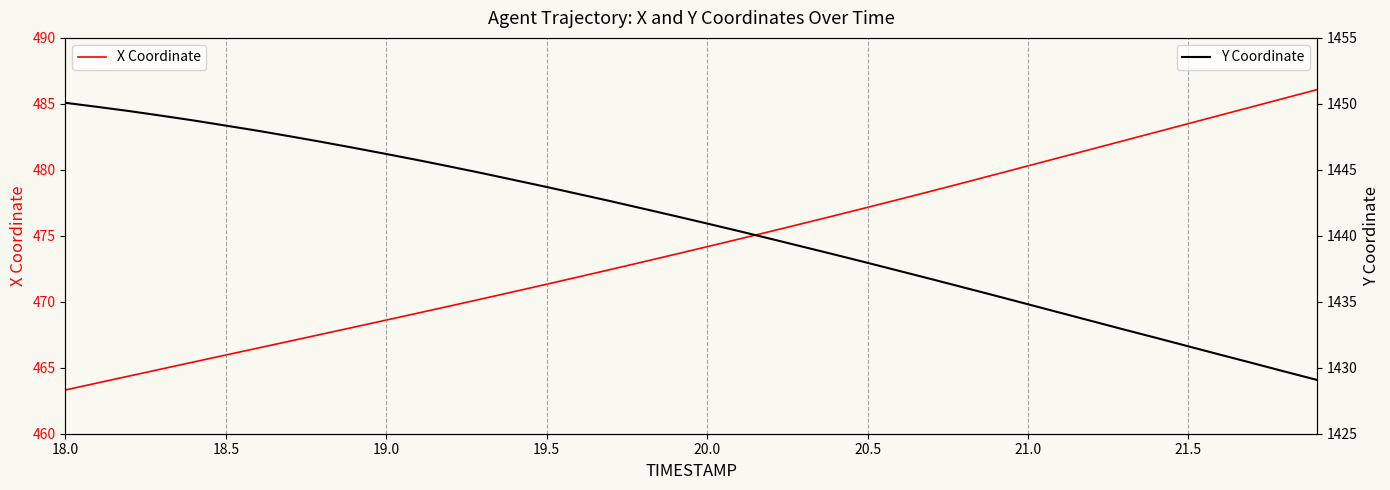

What is the highest value of the X Coordinate series?

486.1